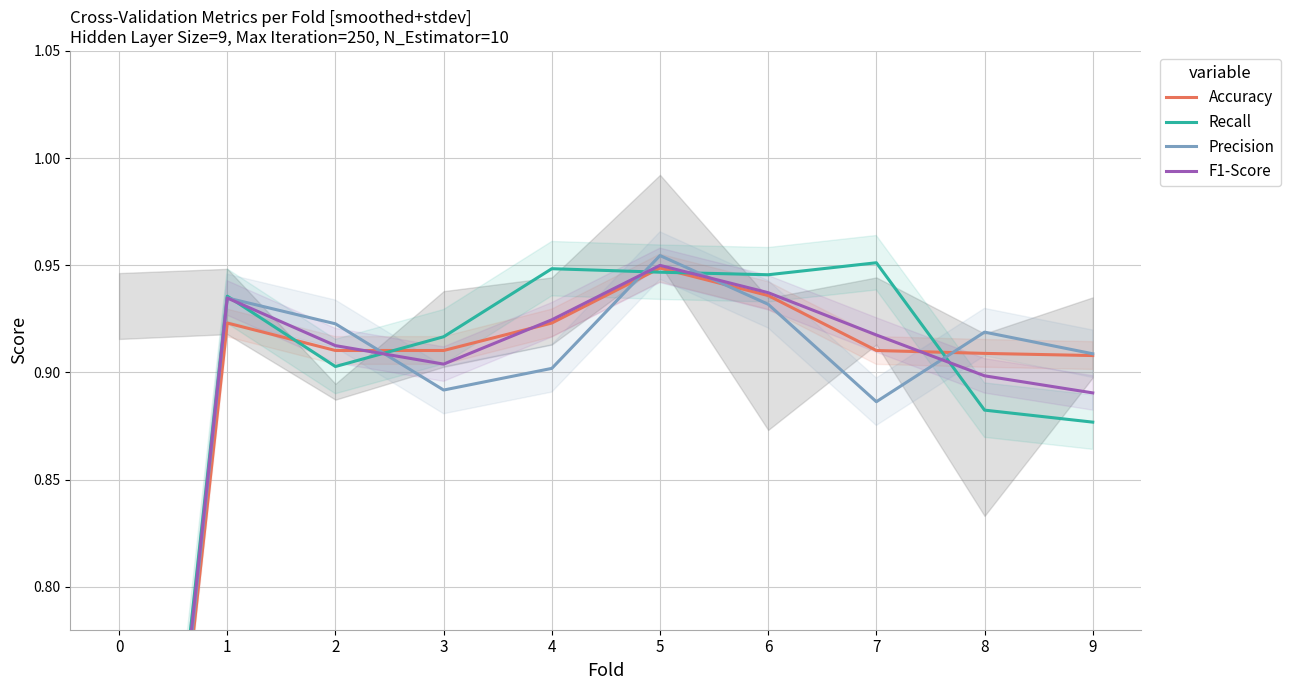

Between 0 and 5, which series saw the biggest shift?

Precision